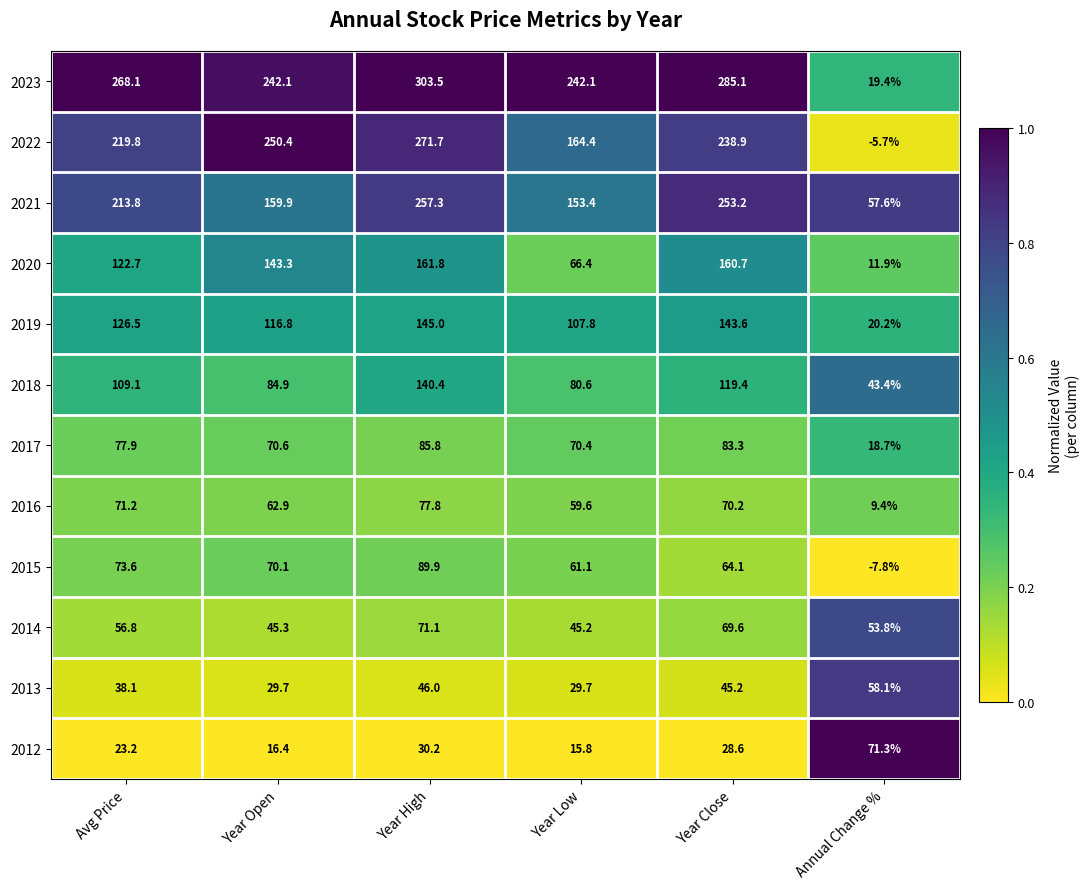

What is the total value across all series at Year Close?

1561.9